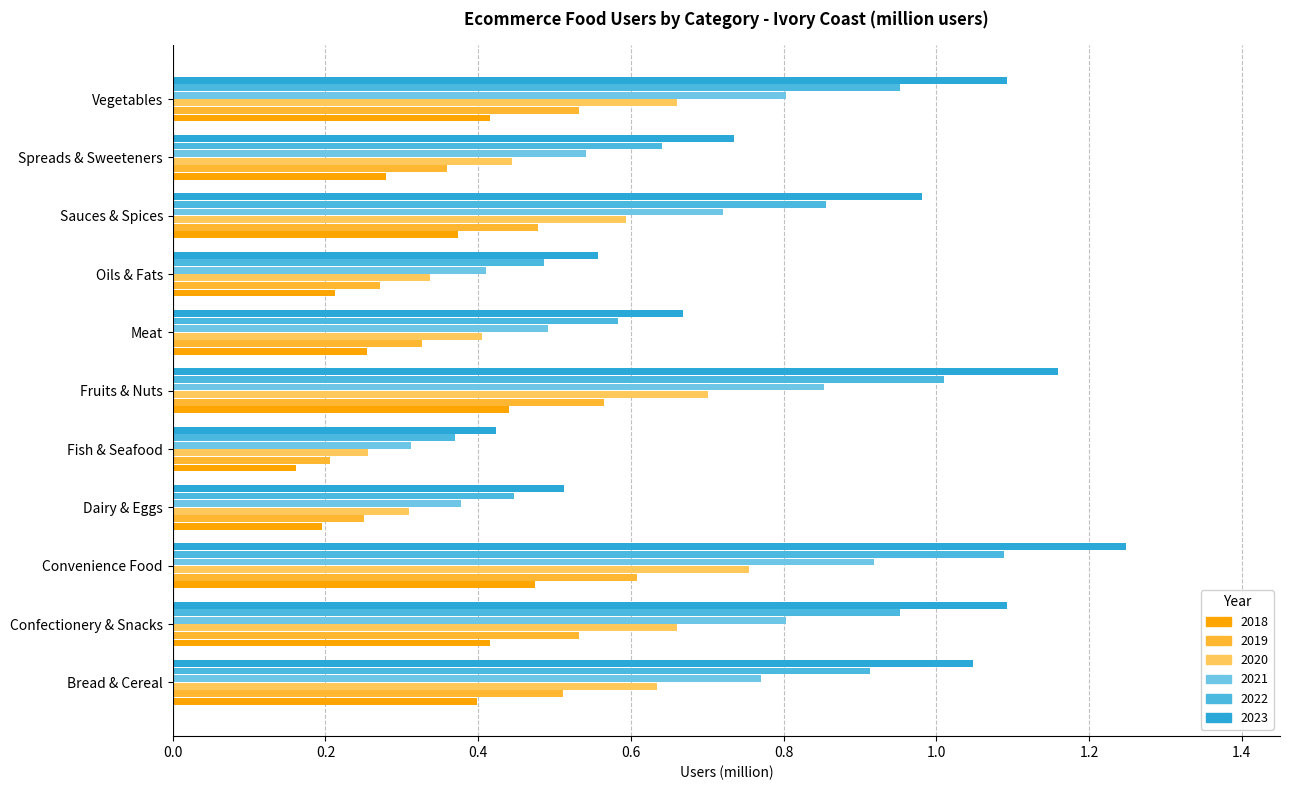

What is the difference between the maximum and second lowest values in the 2018 series?

0.3